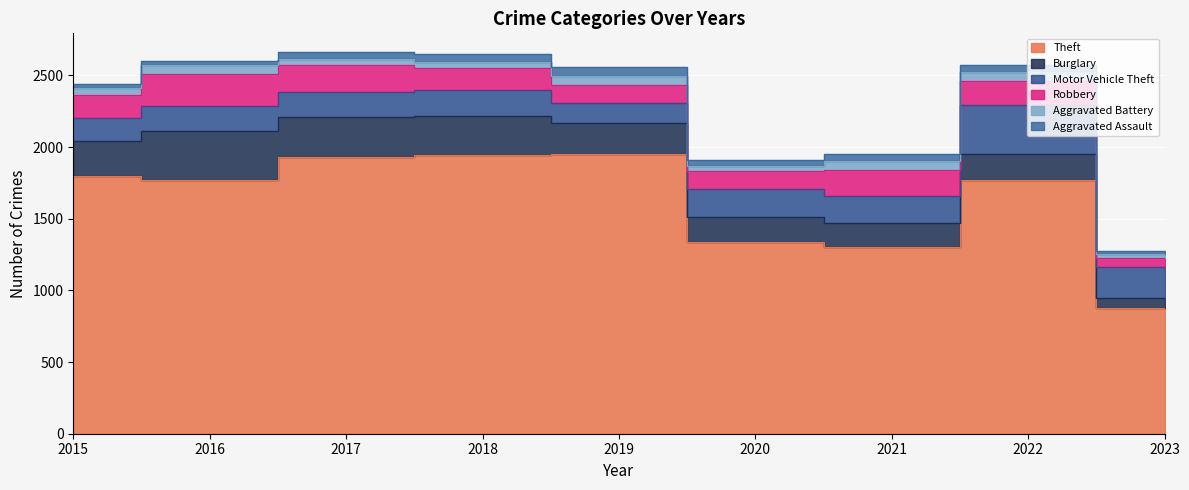

True or false: Burglary has more than 2 interior local peaks.

False